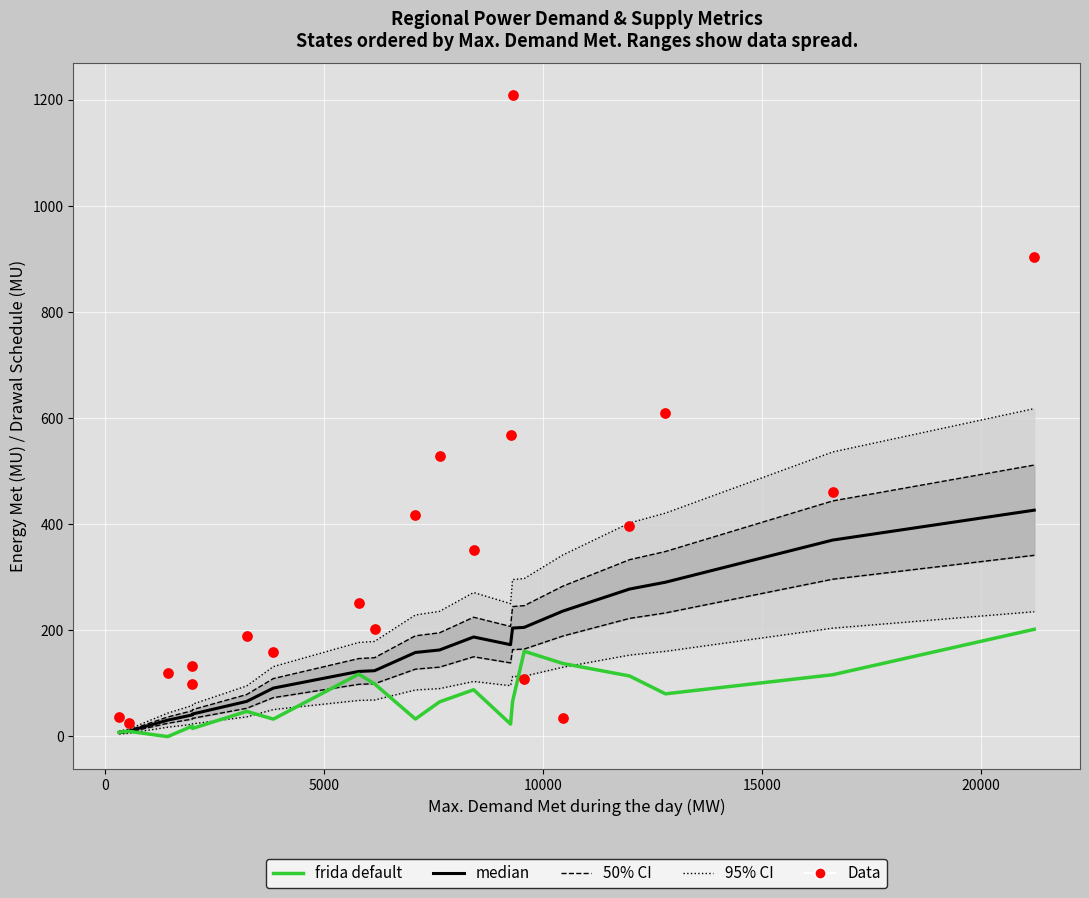

Which series has the largest Y range (max minus min)?

Data (Max OD MW)